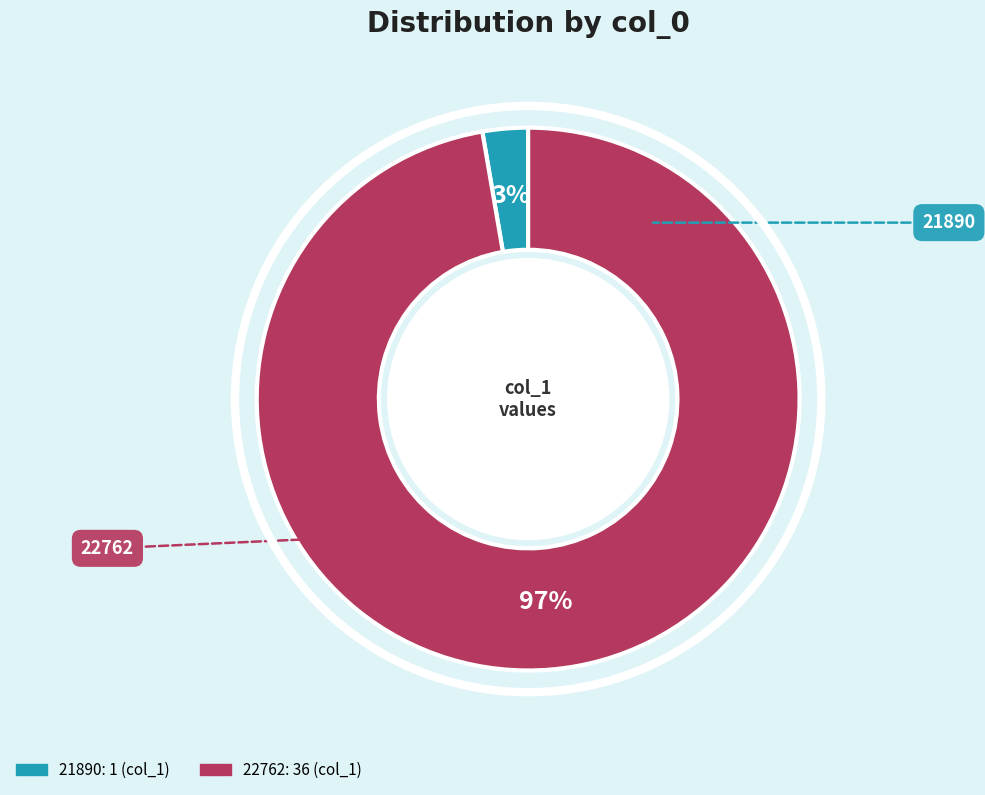

Which slice is the largest?

22762